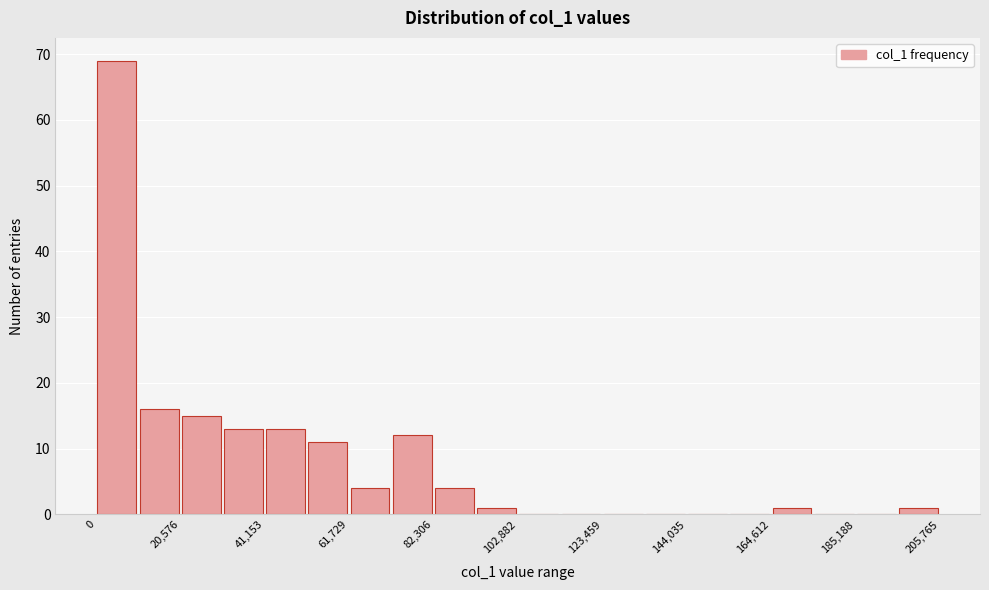

Around what value on the x-axis is the tallest bar? Give the approximate position of its centre, as read against the axis.

5000